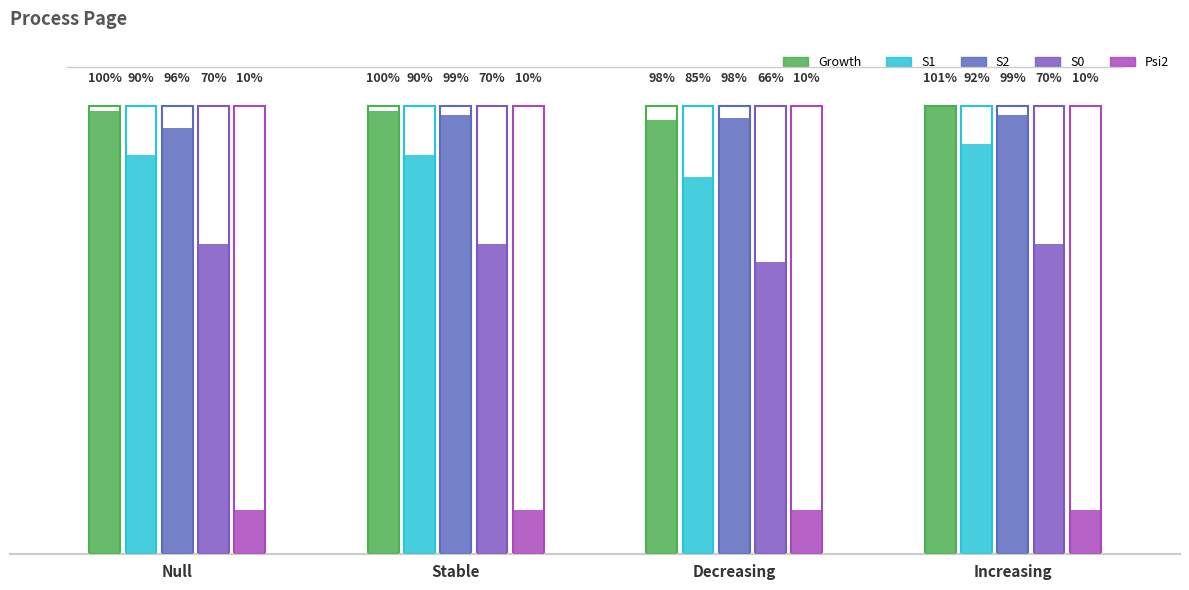

How many data points in Growth are less than 1?

1